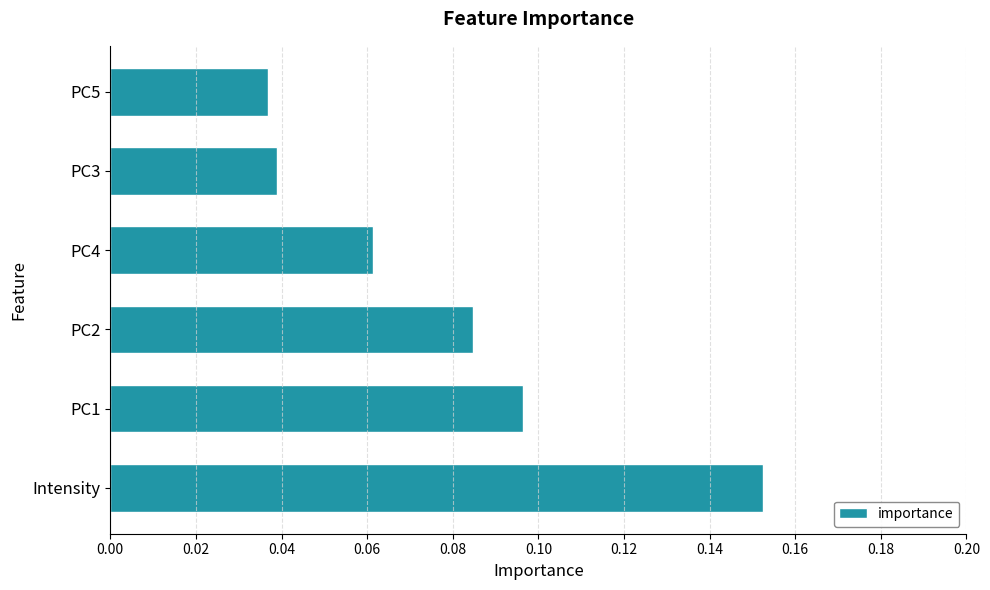

At which category does the chart reach its minimum across all series?

PC5